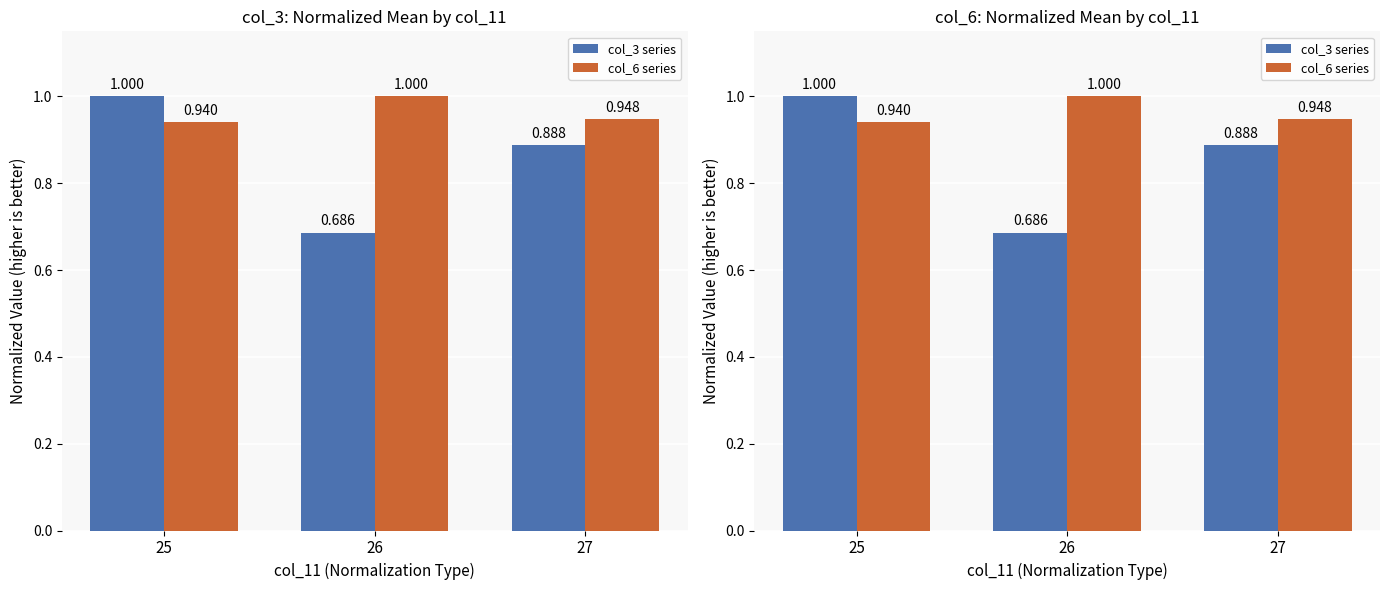

How many bars are there in each group?

2